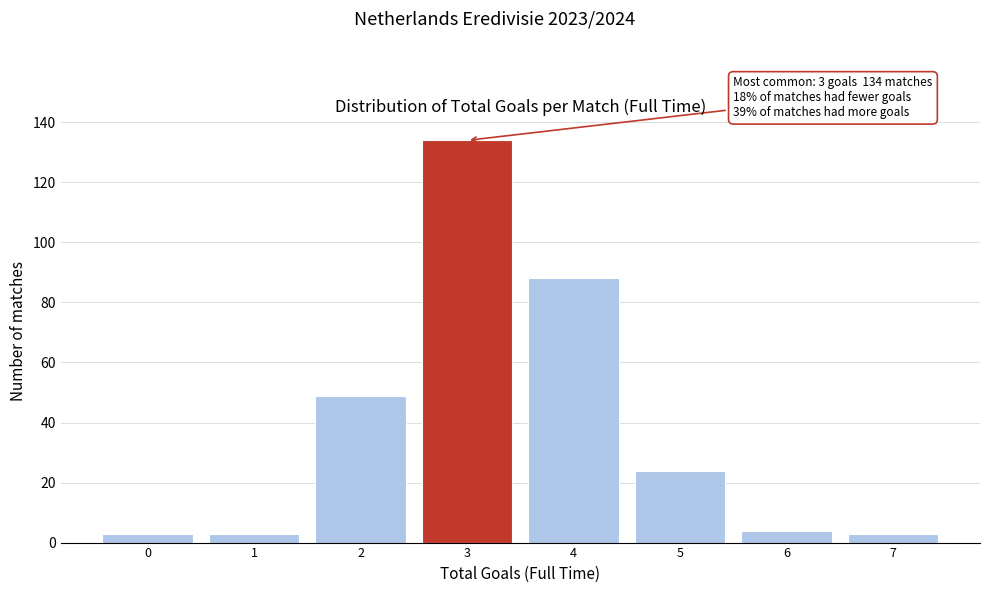

Reading right to left, transcribe all the data shown in this chart.

3	4	24	88	134	49	3	3